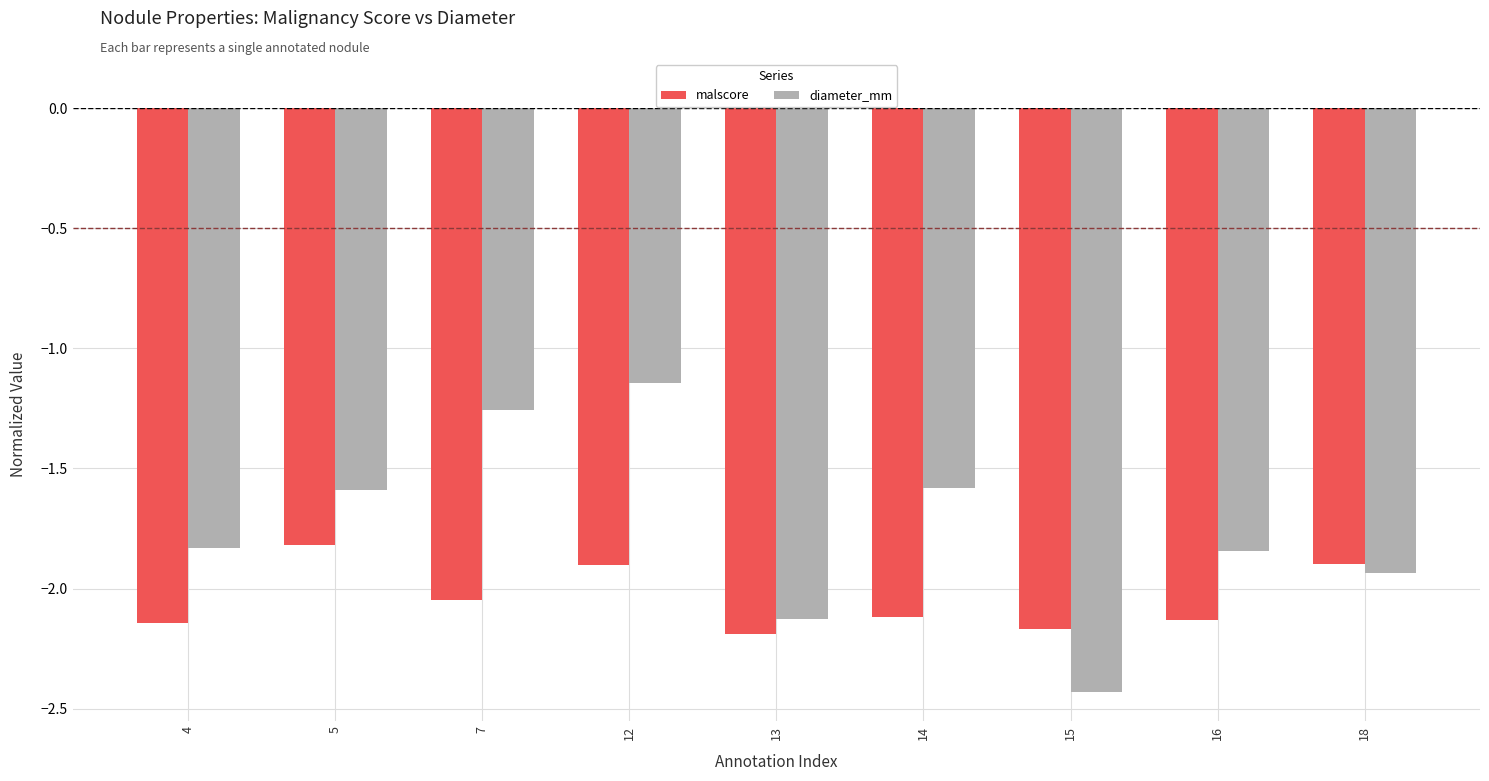

The value of diameter_mm at 4 is -1.8. True or false?

True